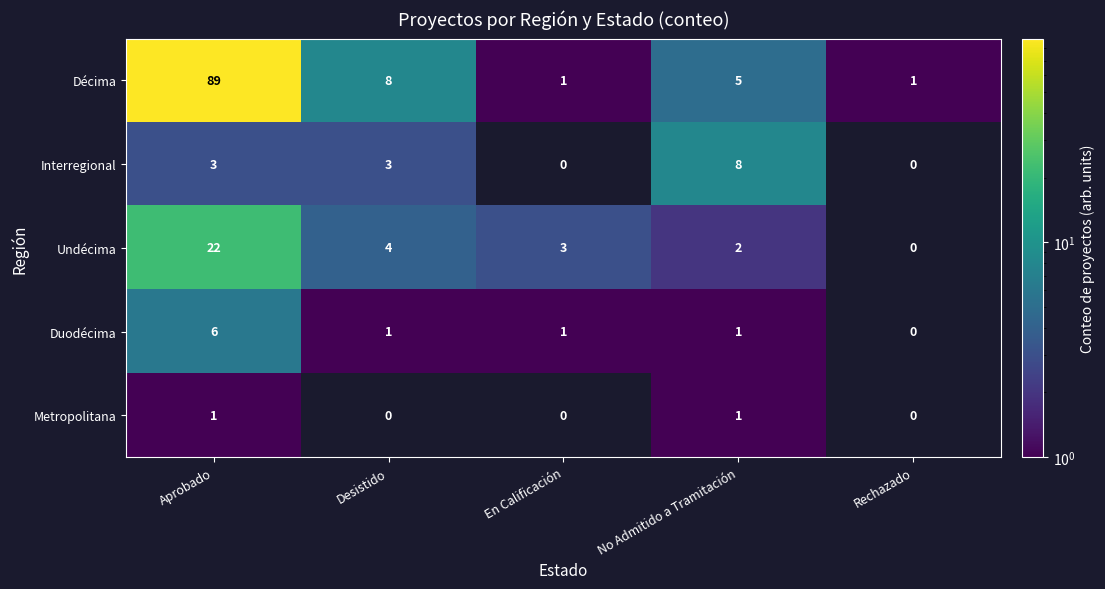

At which category is the sum across all series the highest?

Aprobado